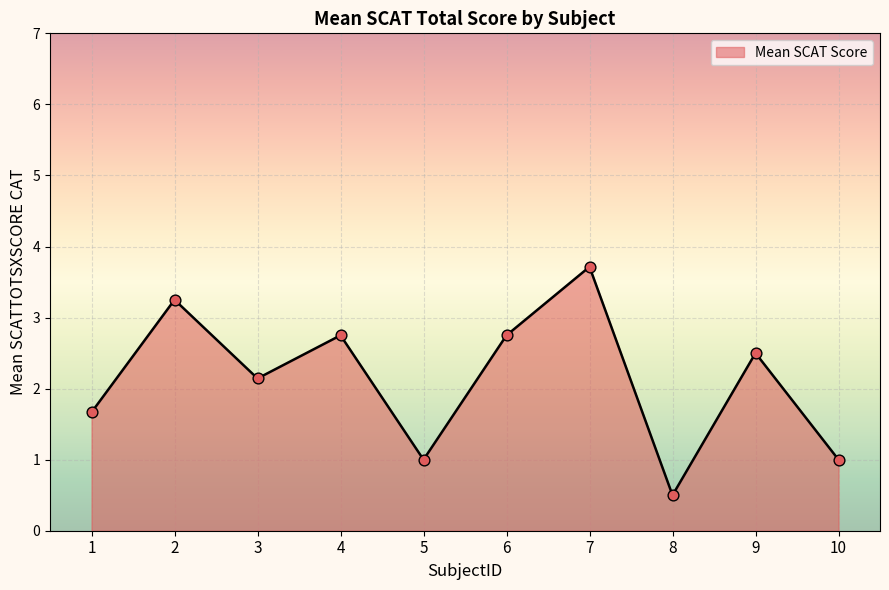

What is the change in value from 1 to 4?

+1.1